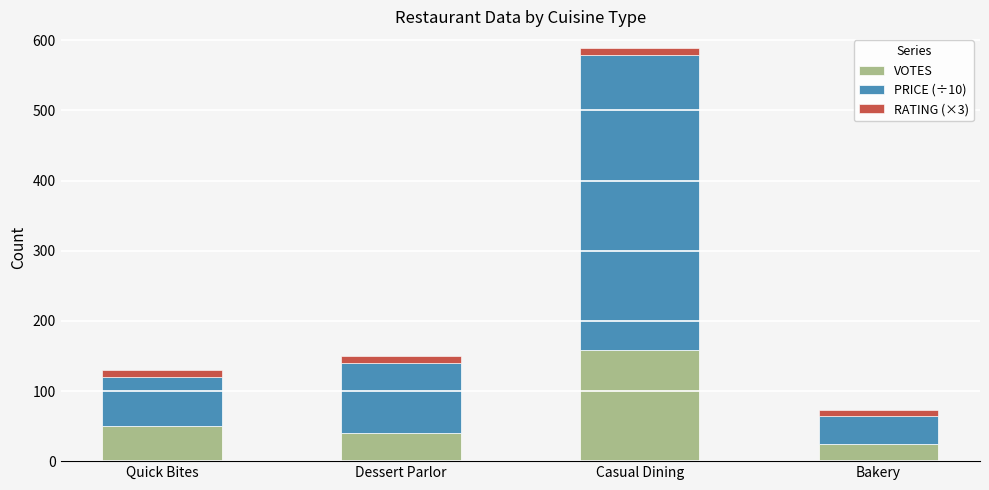

Is it true that VOTES equals 70.5 at Dessert Parlor?

False